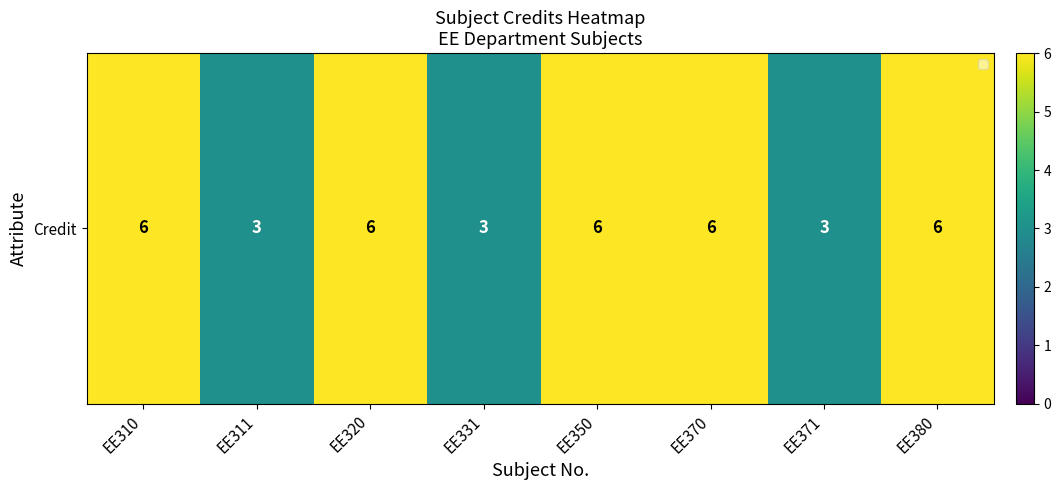

Which label corresponds to the smallest value in the chart?

EE311